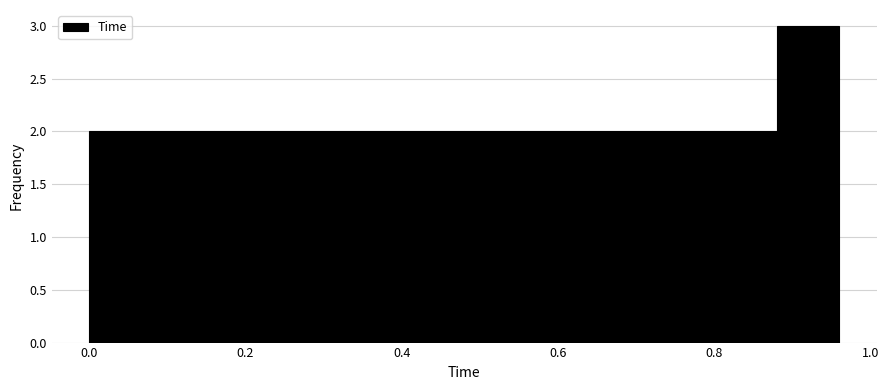

Over which range of the x-axis is the bar tallest?

0.88 to 0.96